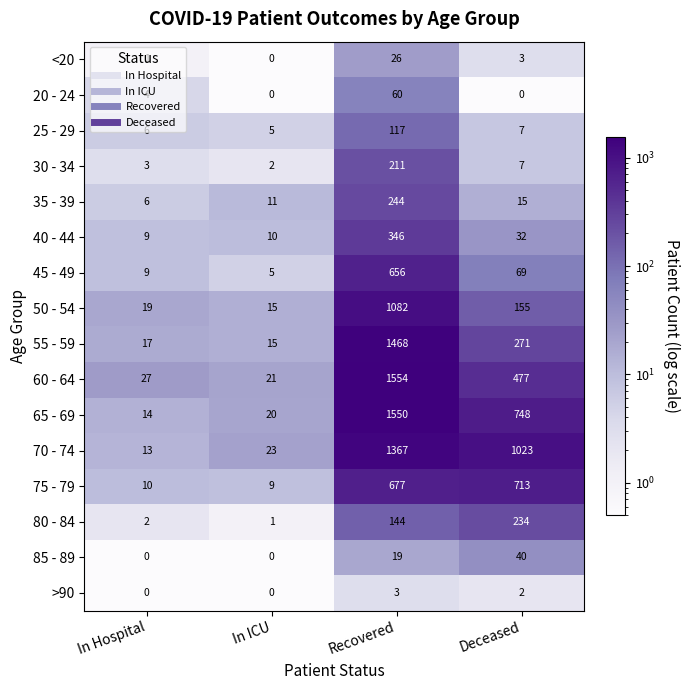

The value of >90 at Recovered is 2. True or false?

False